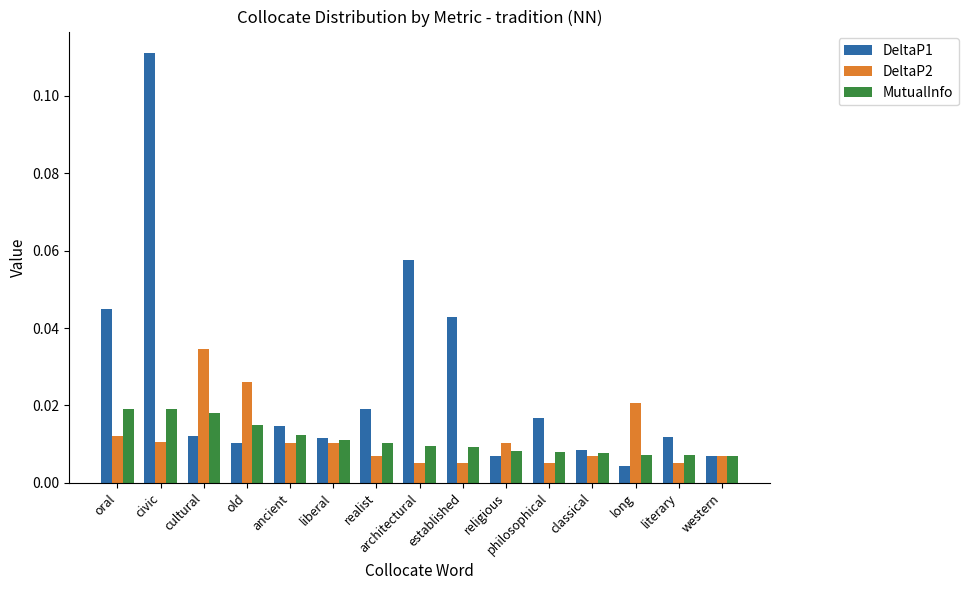

What are all the series names shown in the legend?

DeltaP1, DeltaP2, MutualInfo